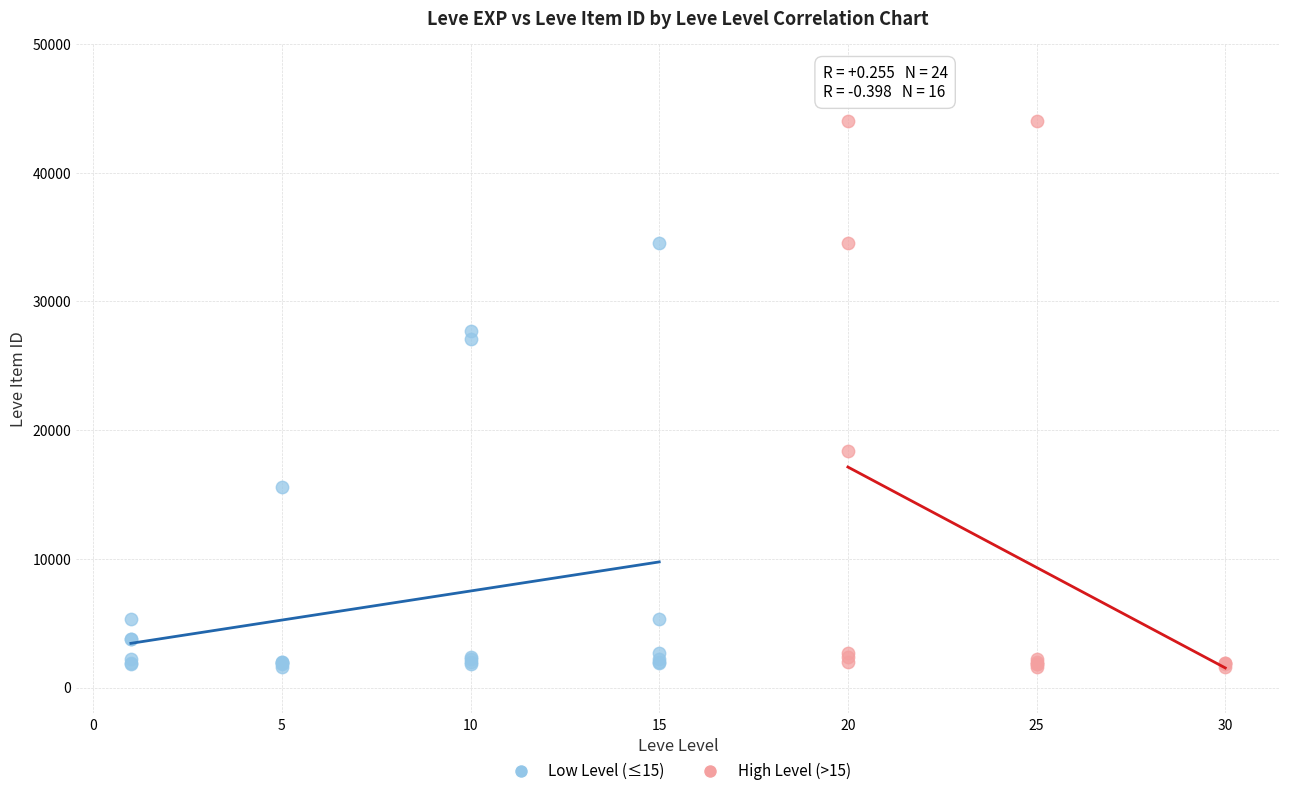

Which series contains the highest Y value?

High Level (>15)